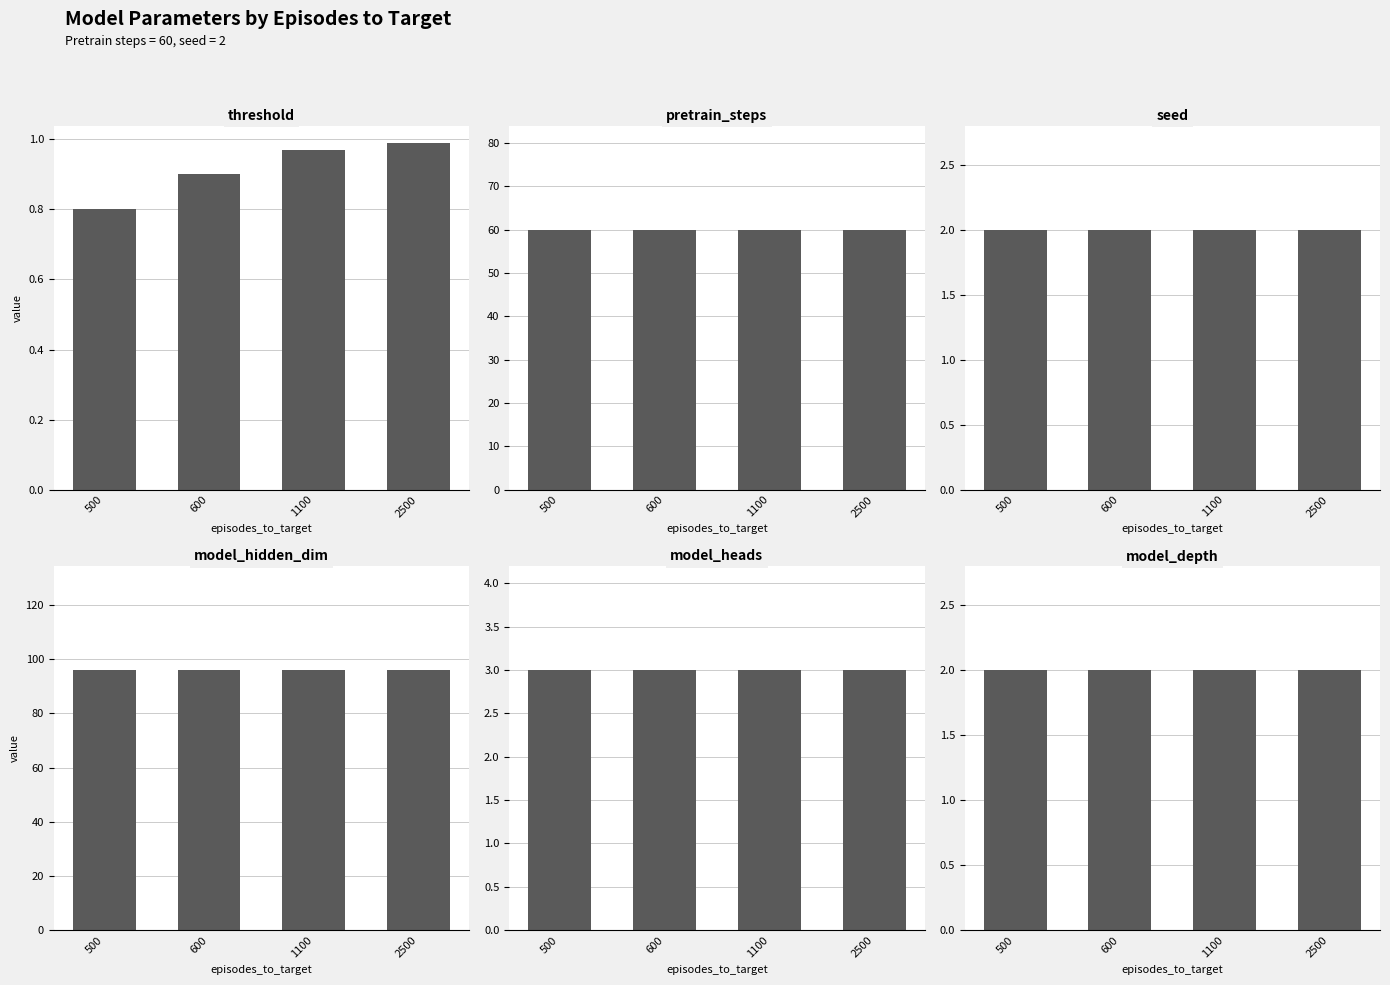

Rank the series by their maximum value, from lowest to highest.

threshold, seed, model_depth, model_heads, pretrain_steps, model_hidden_dim